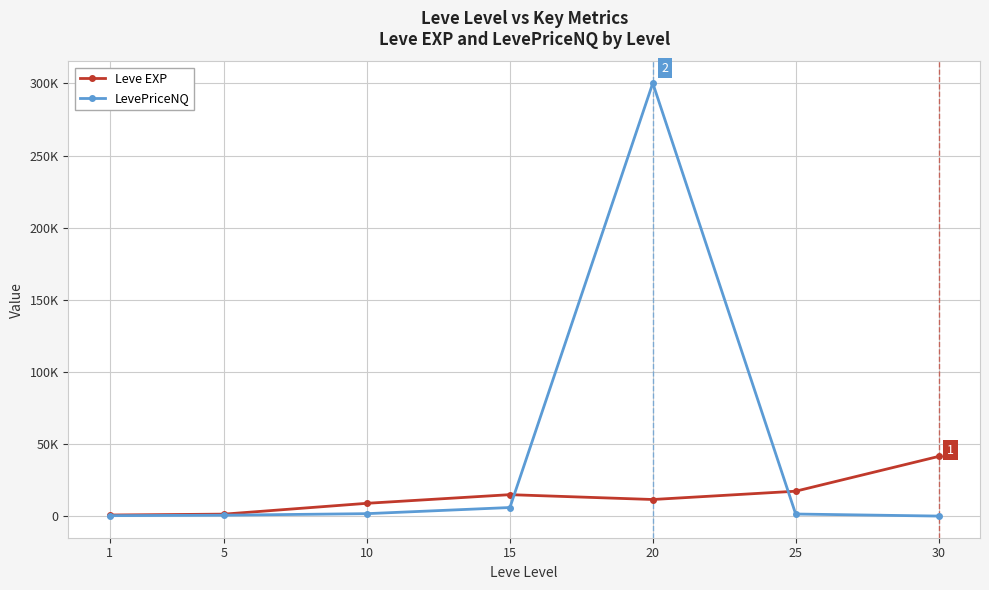

What are all the series names shown in the legend?

Leve EXP, LevePriceNQ